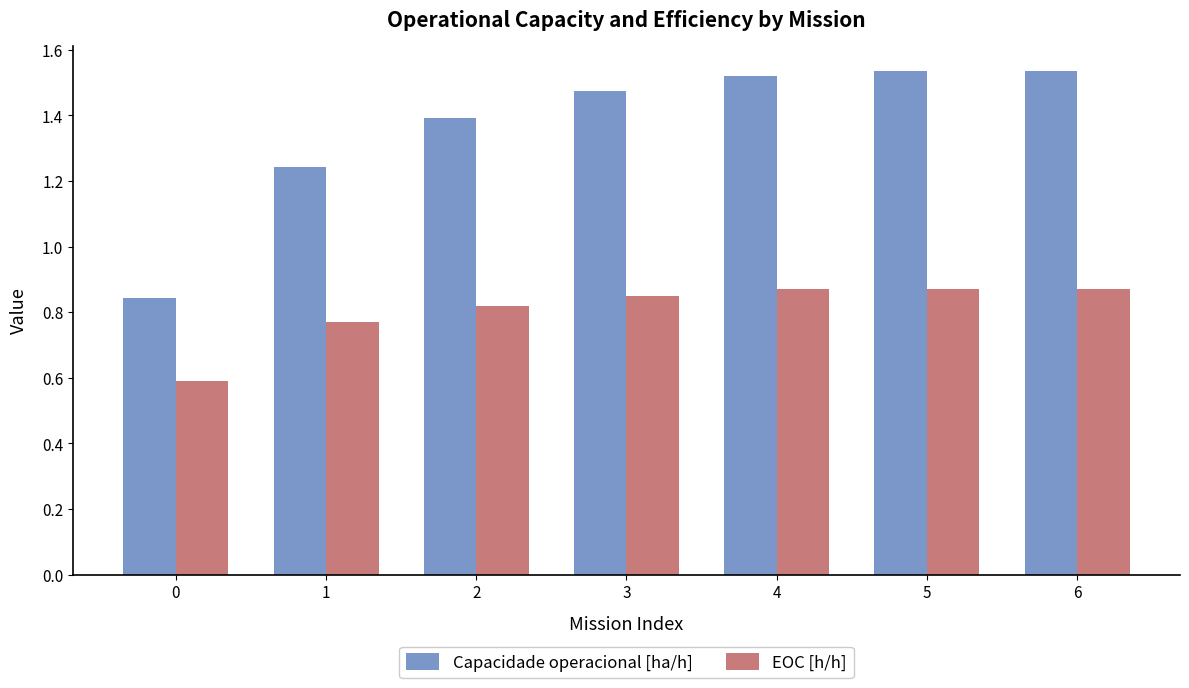

What is the minimum value shown in the chart?

0.6